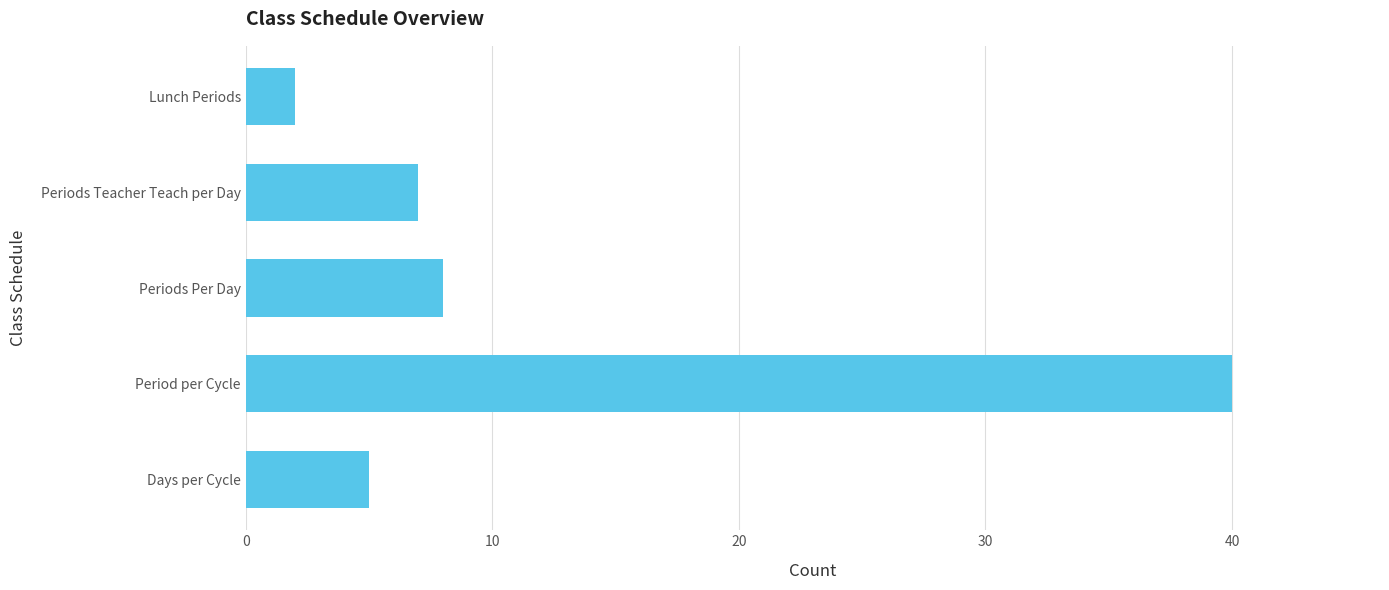

Does the chart contain stacked bars?

No